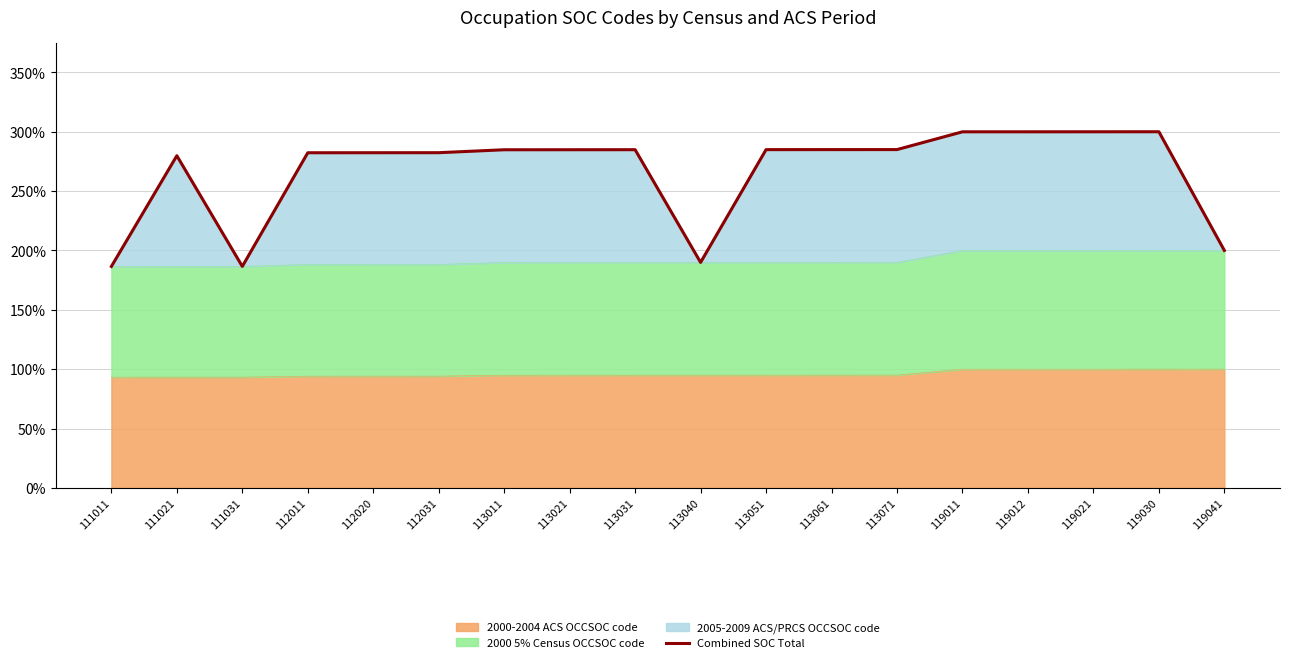

Approximately how many times larger is the value at 113040 compared to 119030?

0.6